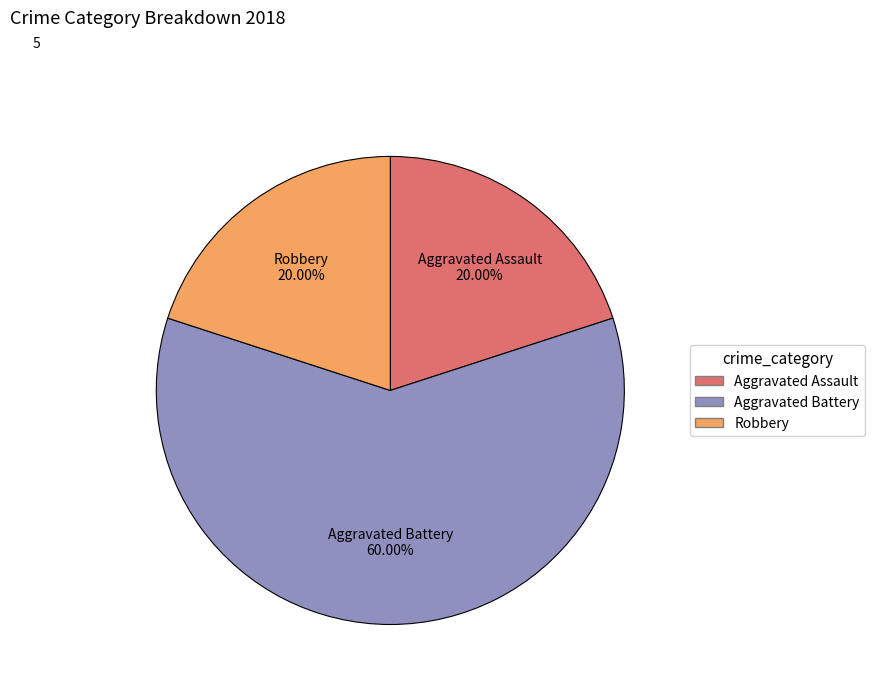

Is there any slice that represents more than half of the pie?

Yes